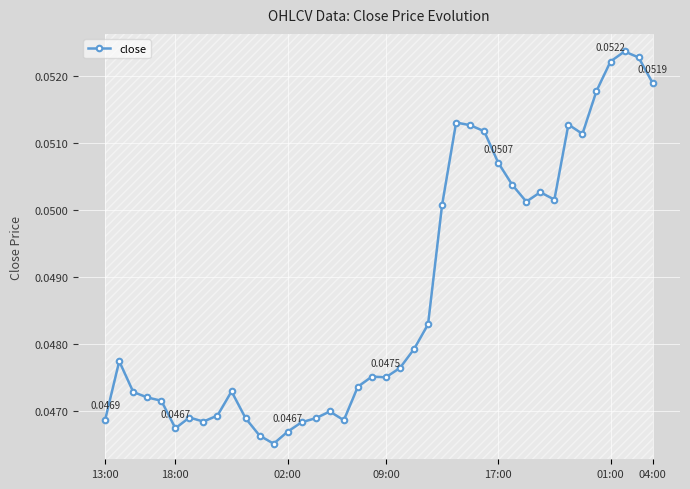

How many points are lower than both their immediate neighbors (excluding endpoints)?

8